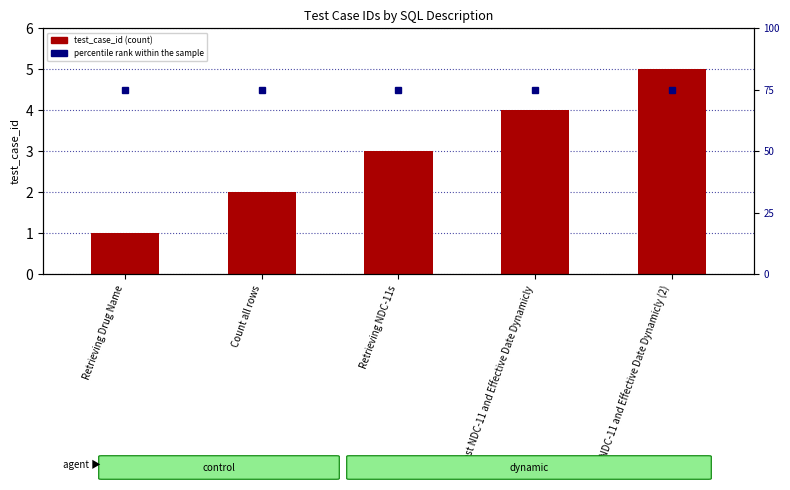

How many values are below 3?

2